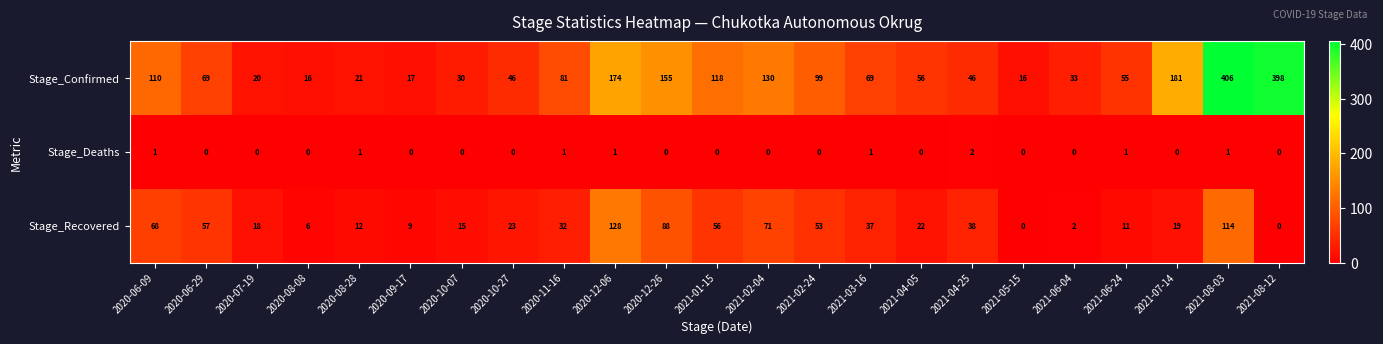

Which series has the largest total across all categories?

Stage_Confirmed